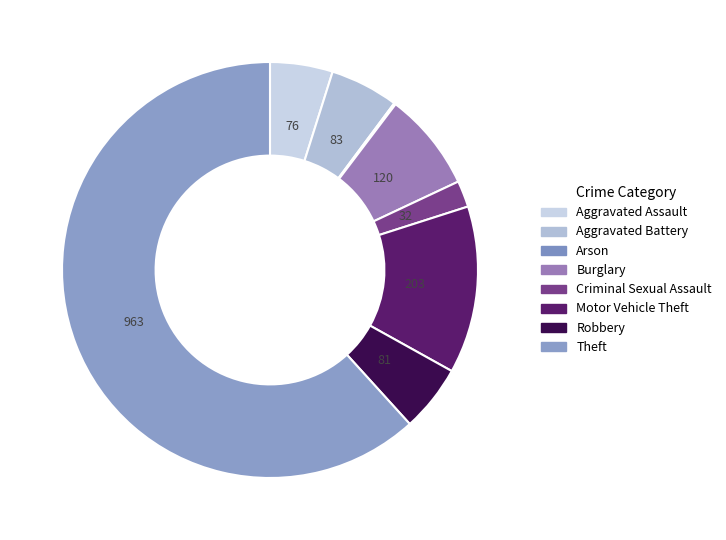

Is it true that Criminal Sexual Assault is 2% of the pie?

True